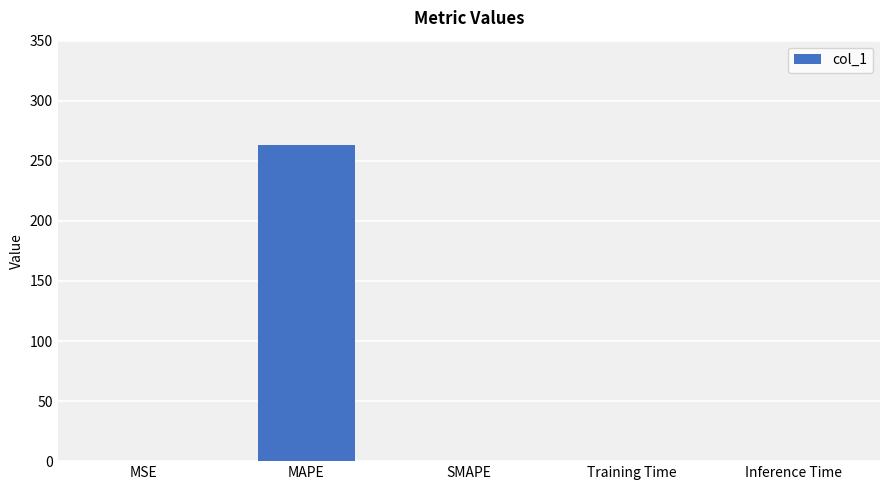

Is it true that the value at MAPE is 263.5?

True